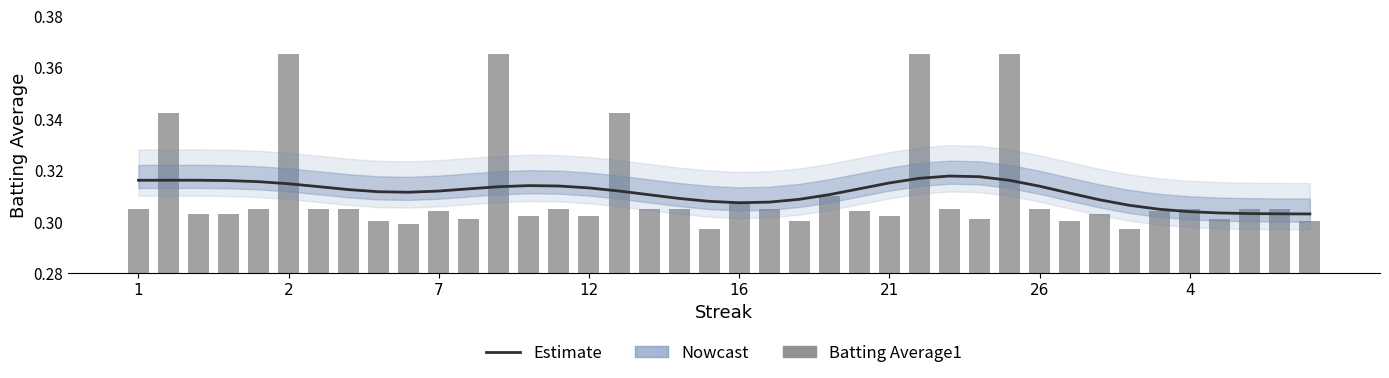

What is the highest value of the Estimate series?

0.3